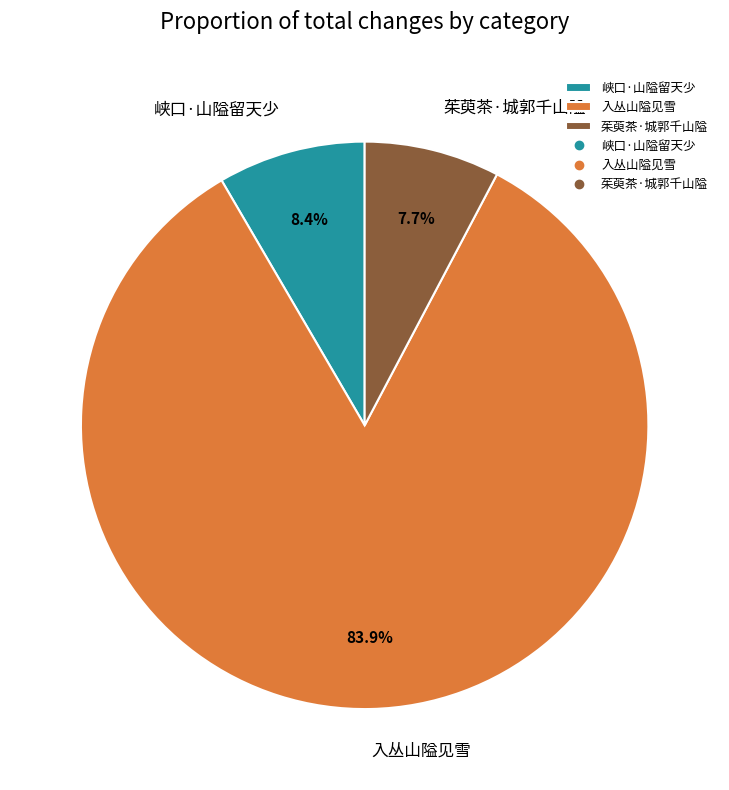

What portion of the pie excludes 入丛山隘见雪?

16.1%